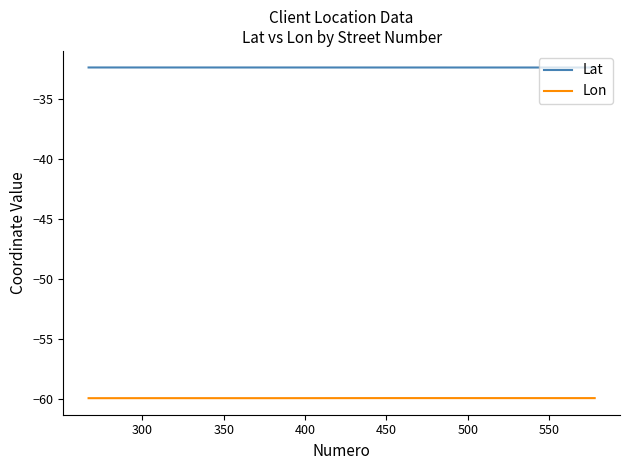

Rank the series by their maximum value, from lowest to highest.

Lon, Lat